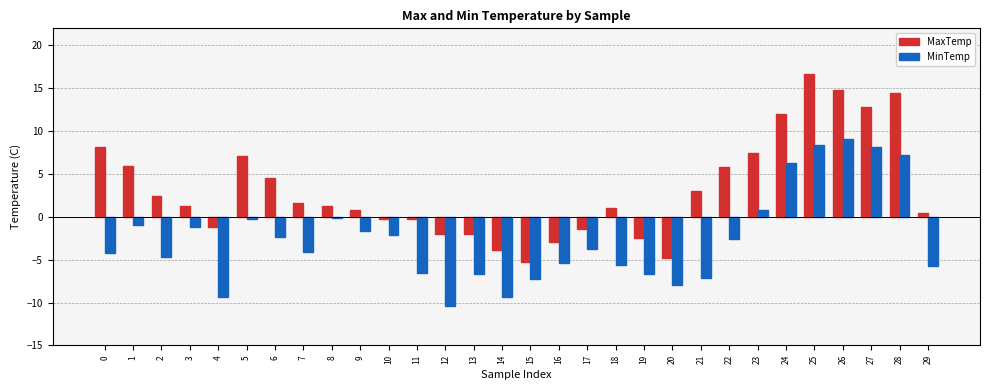

Are the bars horizontal?

No